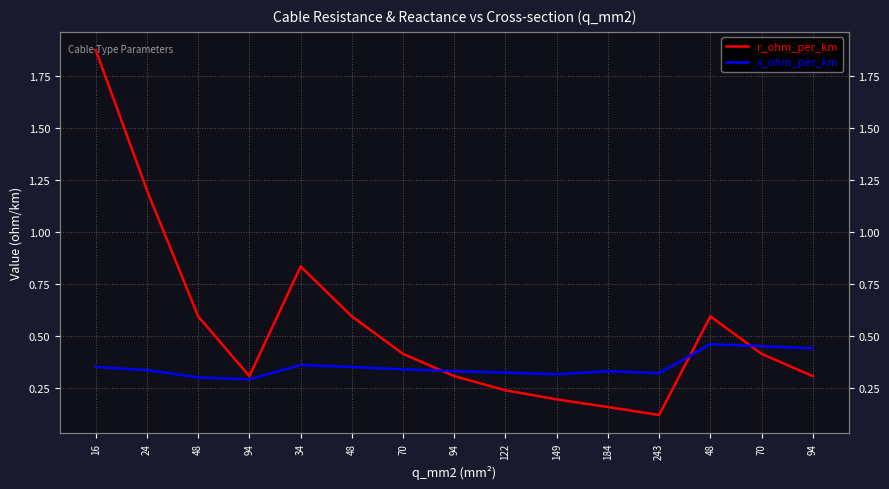

How many lines are shown in the chart?

2